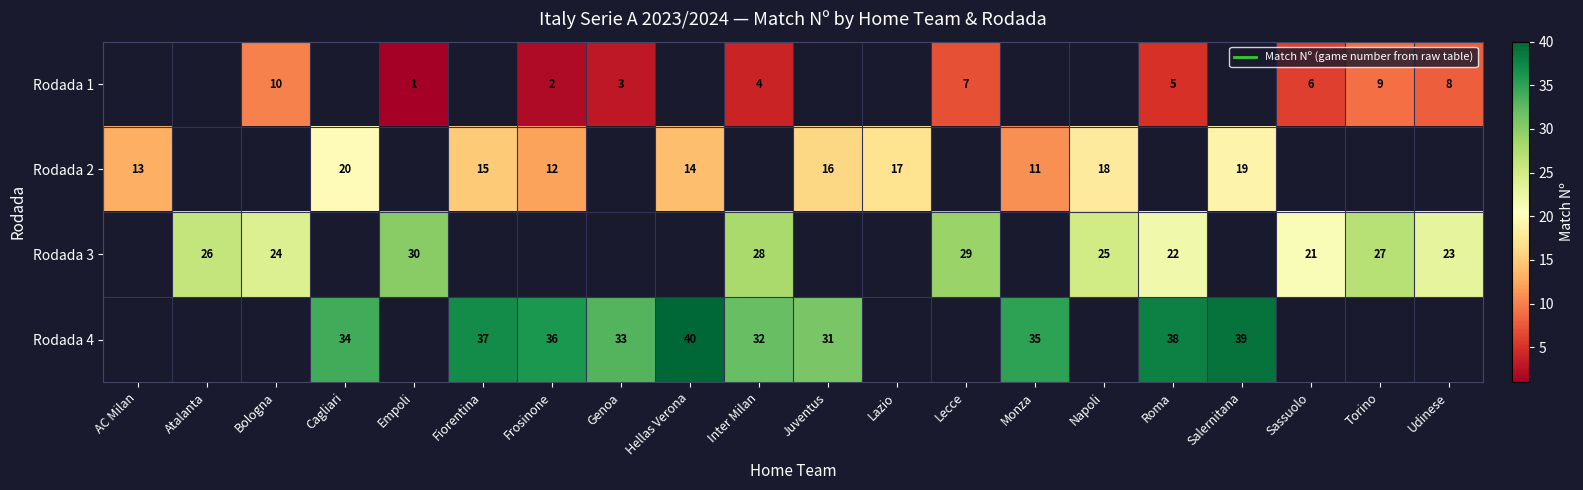

Which has a higher value, Fiorentina or Hellas Verona?

Hellas Verona